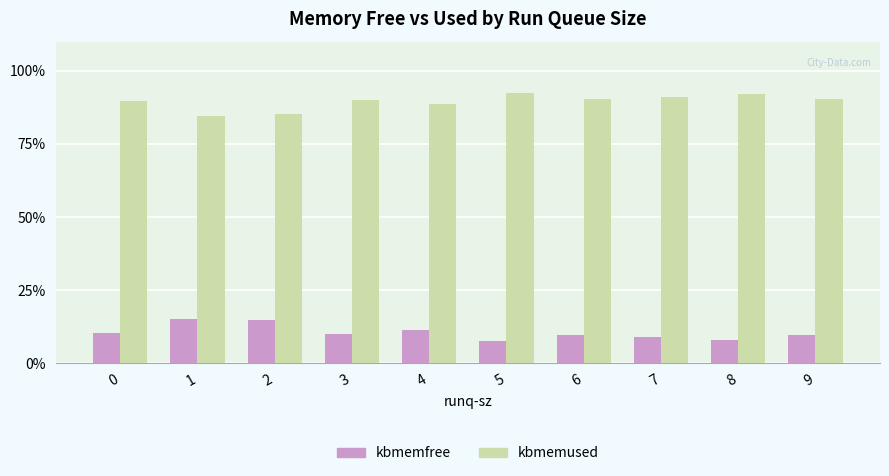

The value of kbmemused at 8 is 92.0. True or false?

True